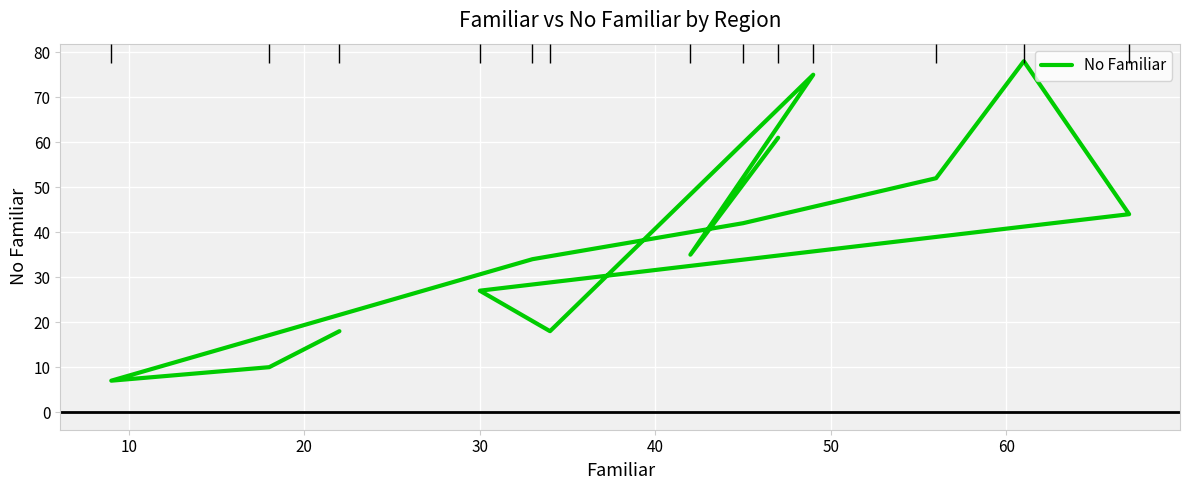

True or false: the data has more than 2 interior local peaks.

False